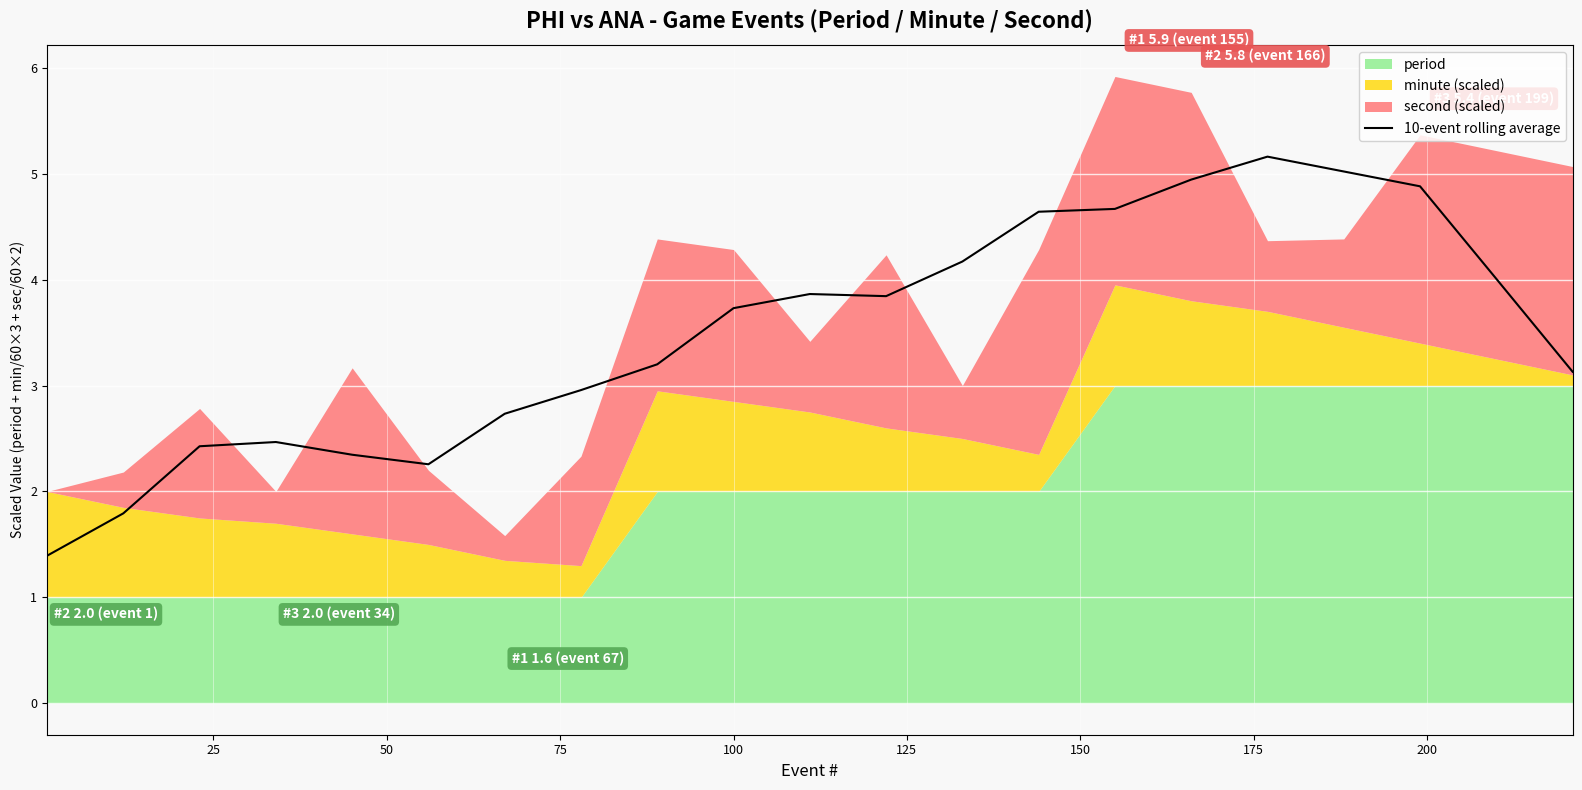

True or false: the data has more than 1 interior local peaks.

True